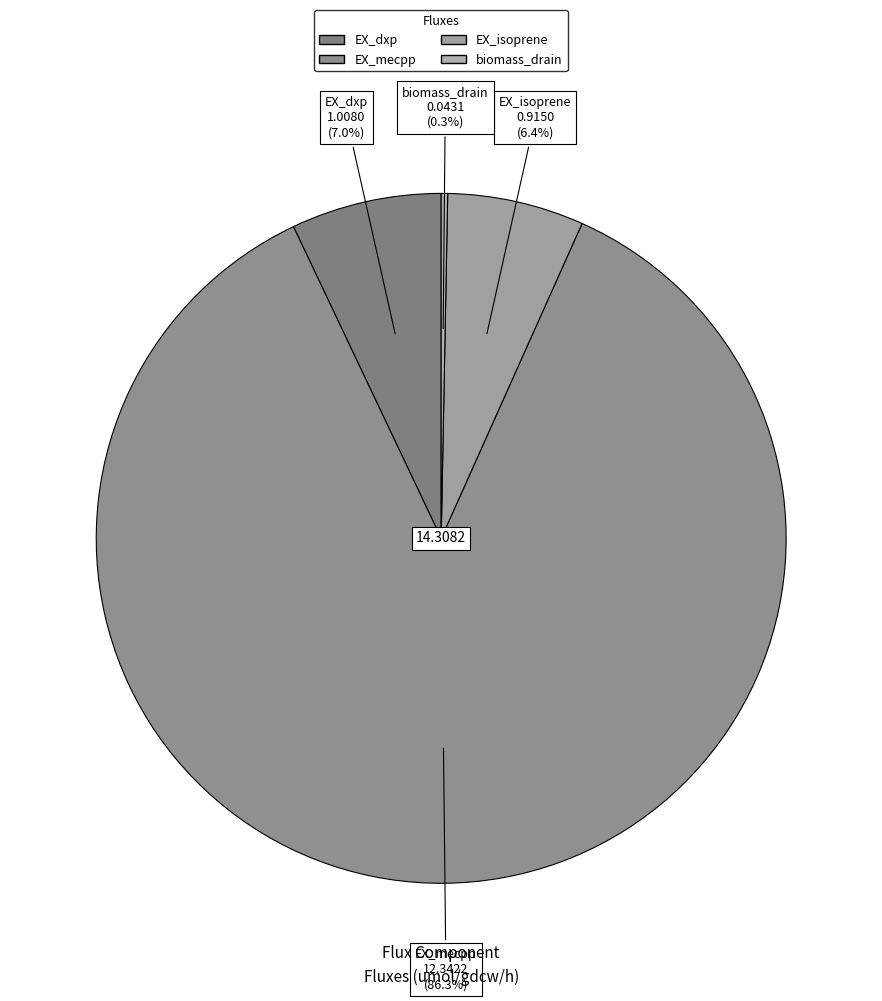

Rank the categories by value from lowest to highest.

biomass_drain, EX_isoprene, EX_dxp, EX_mecpp